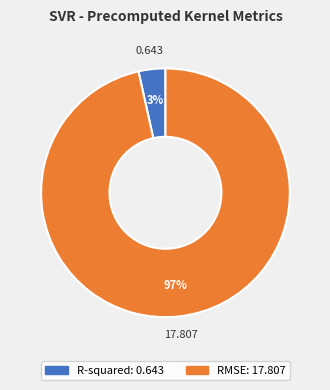

Count the number of slices in the pie.

2